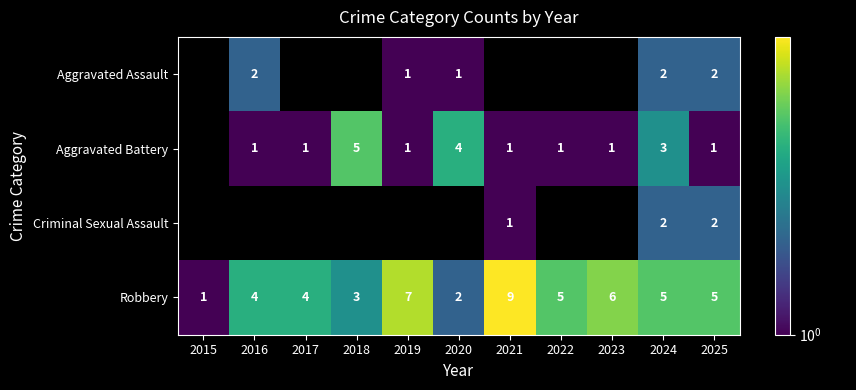

Is the value of Aggravated Battery at 2022 greater than the value of Robbery at 2019?

No